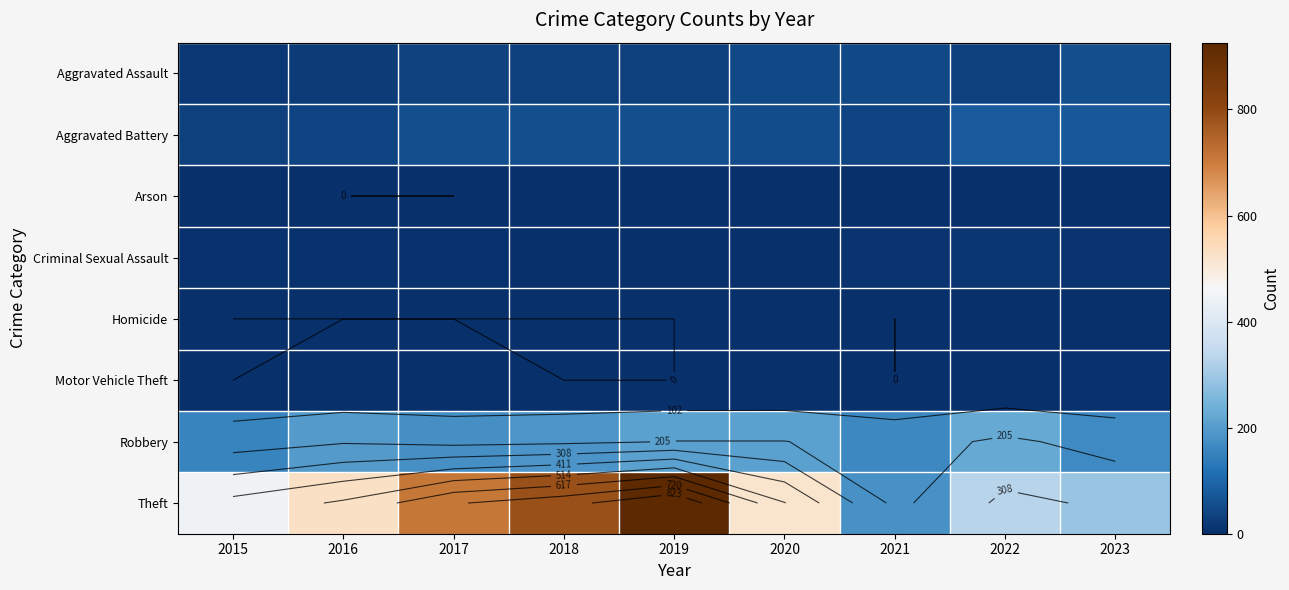

What is the sum of all Motor Vehicle Theft values?

9